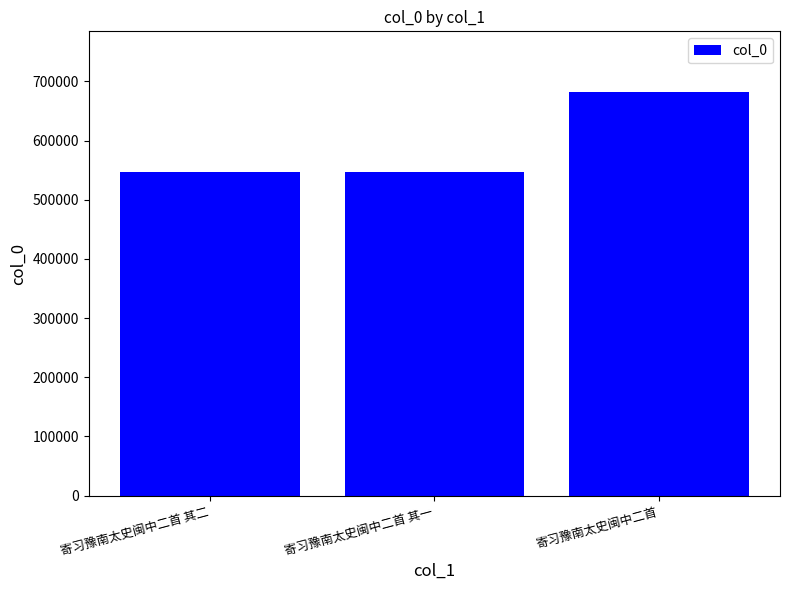

The value at 寄习豫南太史闽中二首 其一 is 547048. True or false?

True